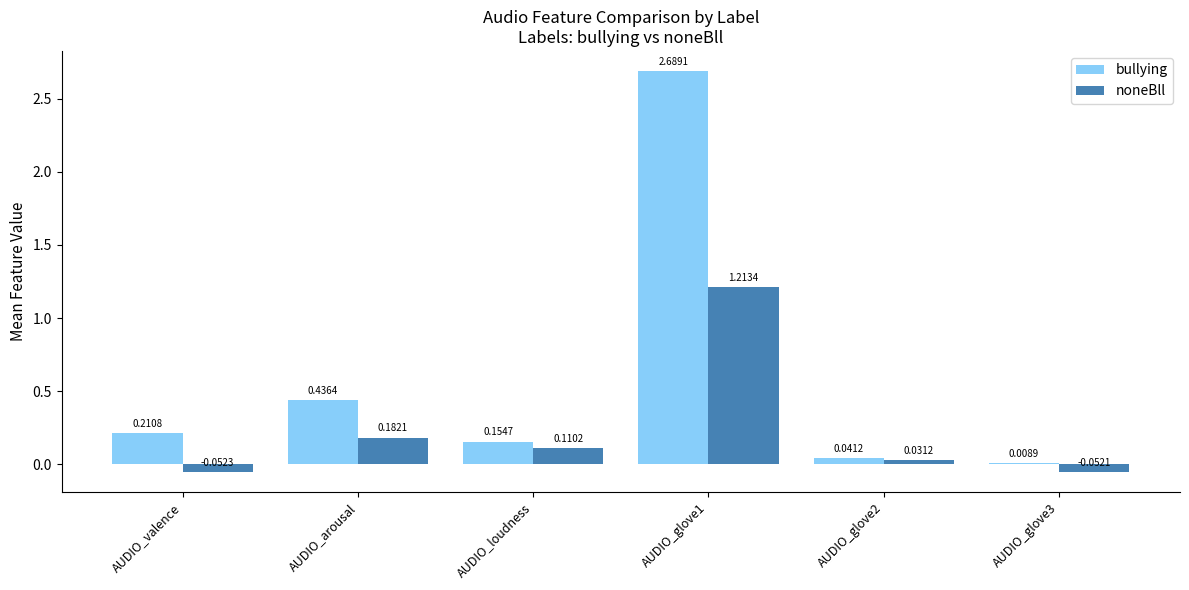

Which category has the highest value across all series?

AUDIO_glove1